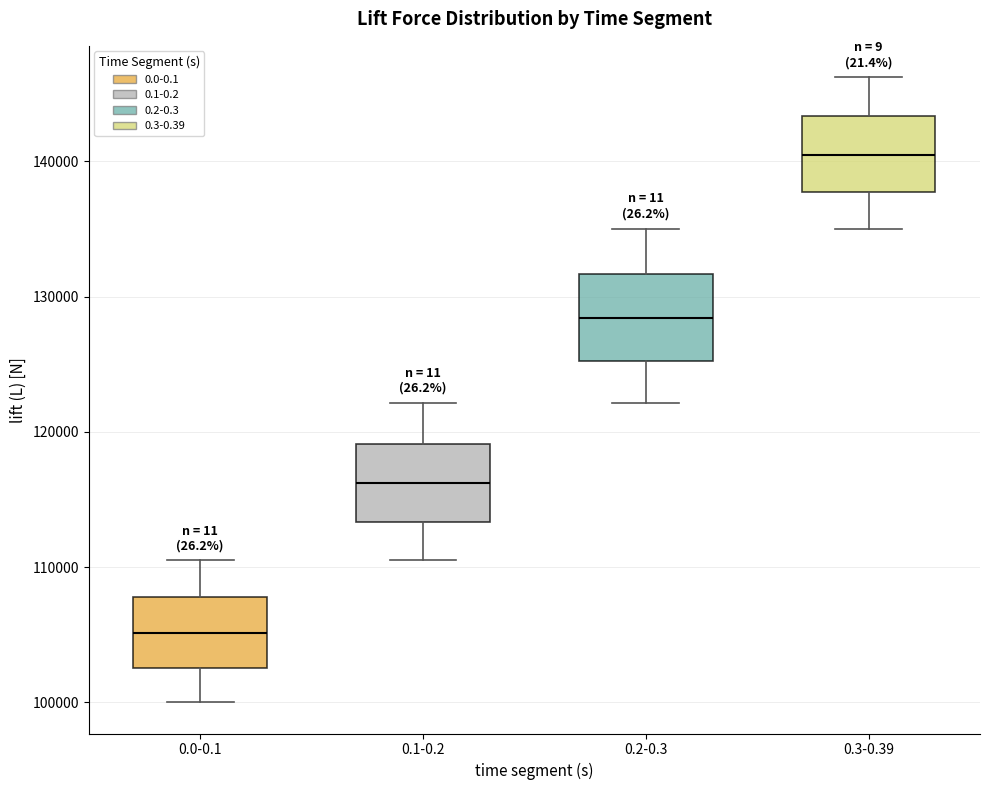

Reading left to right, transcribe this box plot: for each box, give where its median line is, the range the box spans, and where its two whiskers end, as read against the y-axis. The values are not printed on the chart, so give them approximately, as read against the axis.

0.0-0.1: median 105000, box 103000 to 108000, whiskers 100000 to 111000
0.1-0.2: median 116000, box 113000 to 119000, whiskers 111000 to 122000
0.2-0.3: median 128000, box 125000 to 132000, whiskers 122000 to 135000
0.3-0.39: median 140000, box 138000 to 143000, whiskers 135000 to 146000